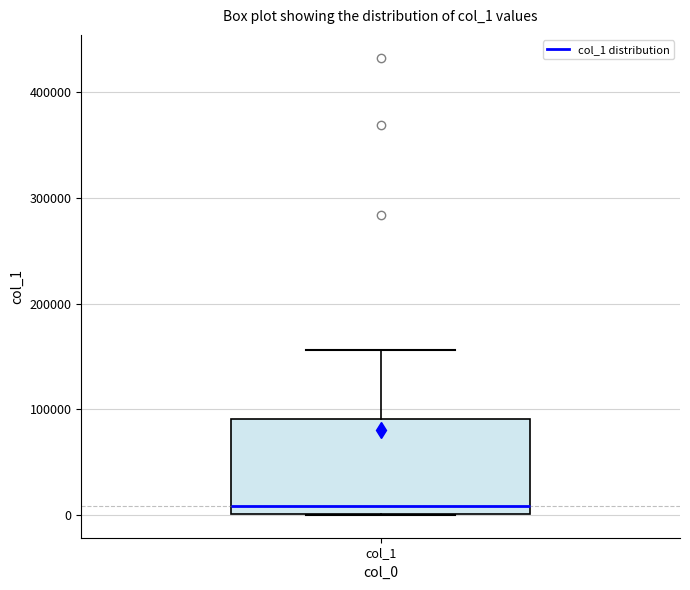

Transcribe this box plot: give where the median line is, the range the box spans, and where the two whiskers end, as read against the y-axis. The values are not printed on the chart, so give them approximately, as read against the axis.

median 10000, box 0 to 90000, whiskers 0 to 160000